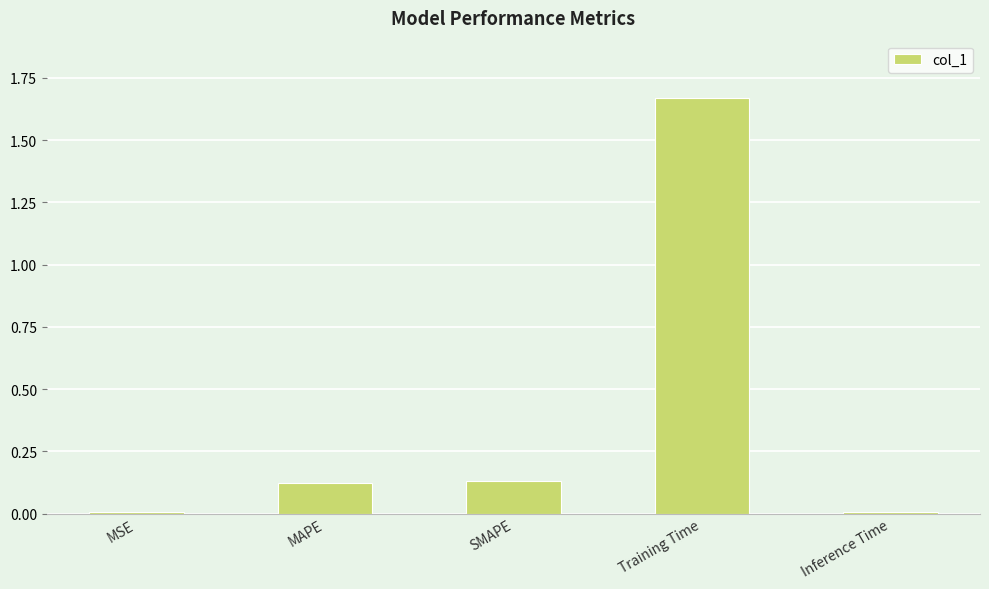

True or false: the data shows 0.0 at MSE.

True